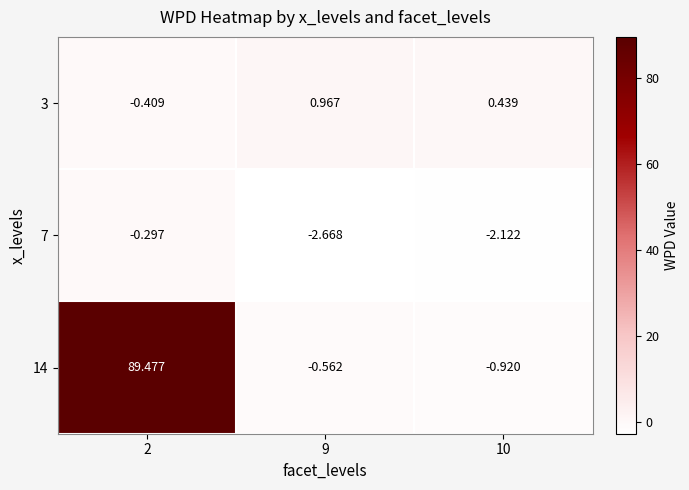

Is the value of 14 at 9 greater than the value of 3 at 9?

No